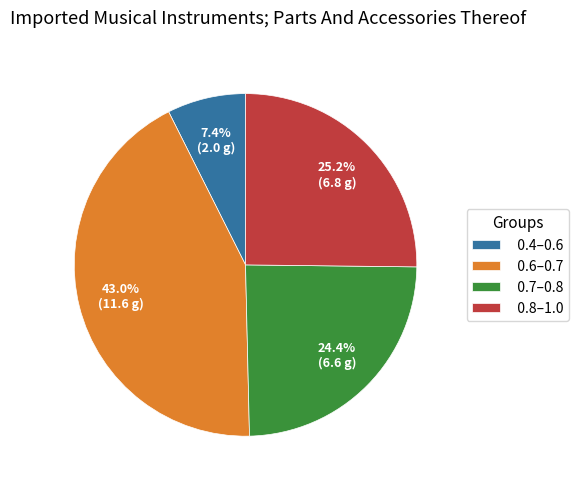

Combined, do 0.8–1.0 and 0.4–0.6 account for over 50%?

No